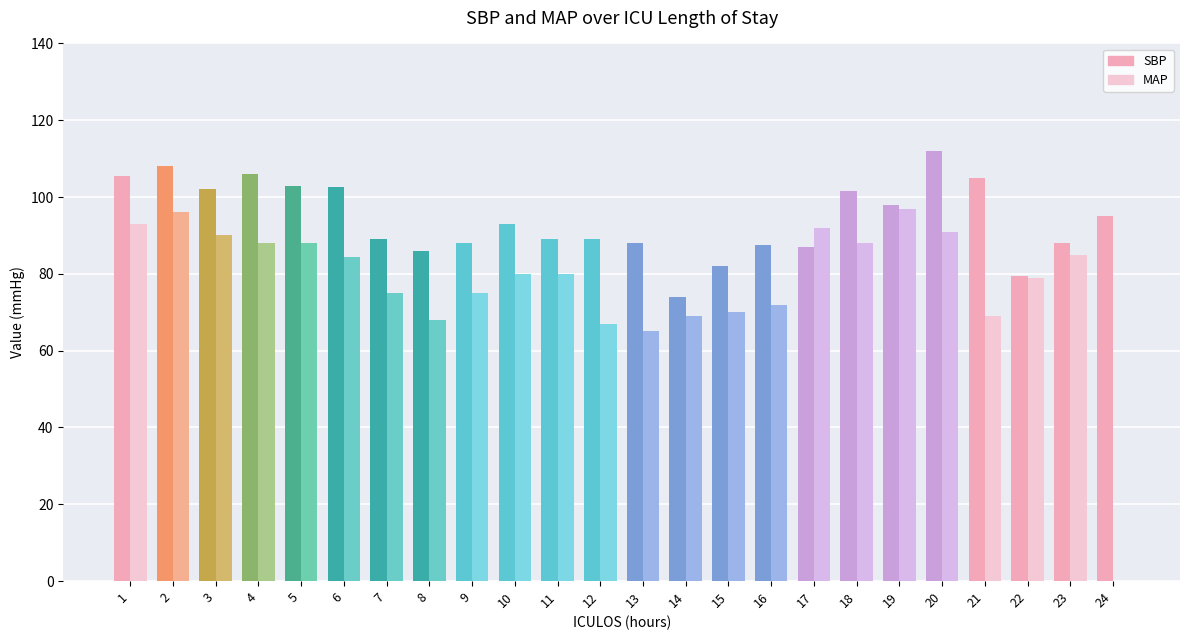

Is the value of SBP at 24 greater than the value of MAP at 24?

Yes